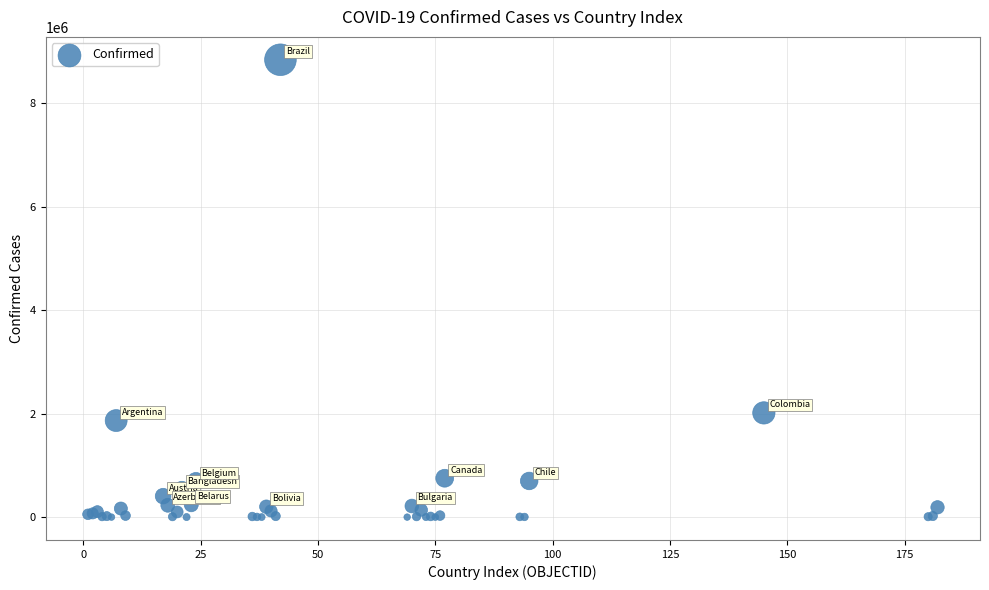

What Y value in the scatter plot is closest to 4422376?

2015485